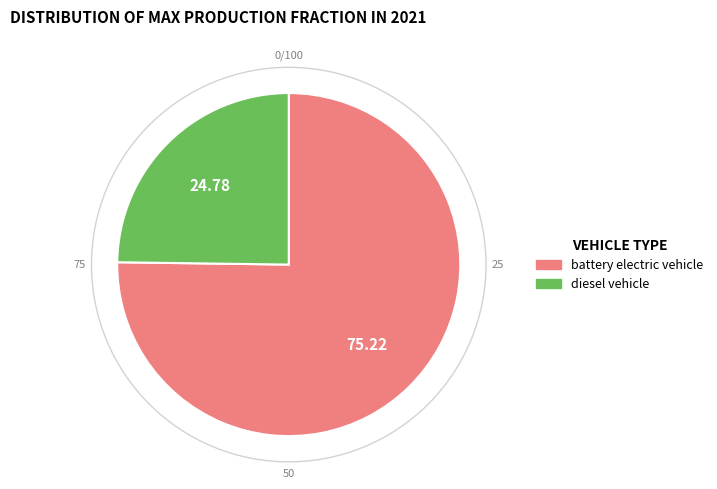

Rank the categories by value from highest to lowest.

battery electric vehicle, diesel vehicle